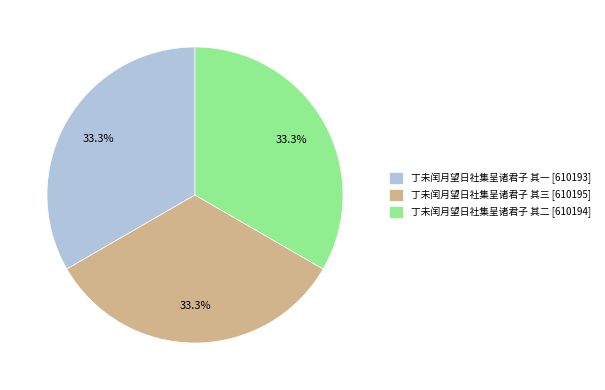

What is the ratio of the value at 丁未闰月望日社集呈诸君子 其三 [610195] to the value at 丁未闰月望日社集呈诸君子 其一 [610193]?

1.0